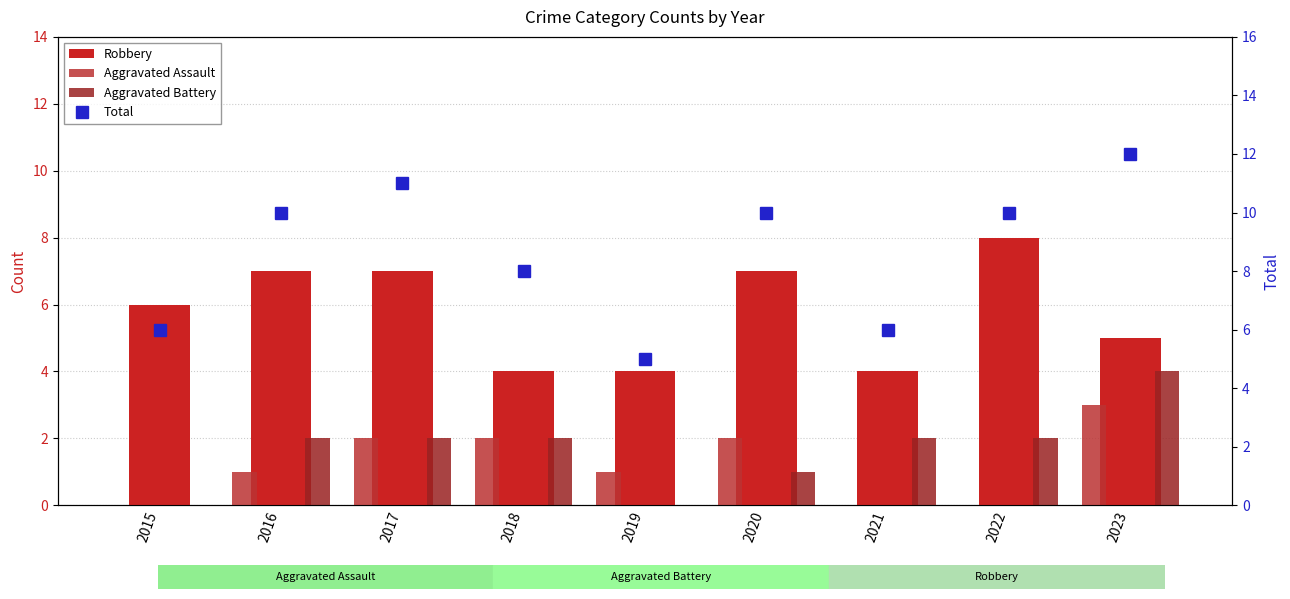

Reading left to right, list all the values displayed in this chart.

Robbery: 6	7	7	4	4	7	4	8	5
Aggravated Assault: 0	1	2	2	1	2	0	0	3
Aggravated Battery: 0	2	2	2	0	1	2	2	4
Total: 6	10	11	8	5	10	6	10	12